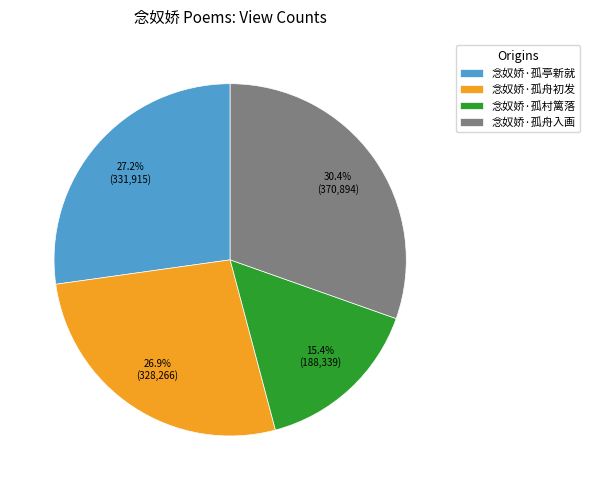

Is 念奴娇·孤舟入画 the majority of the pie?

No